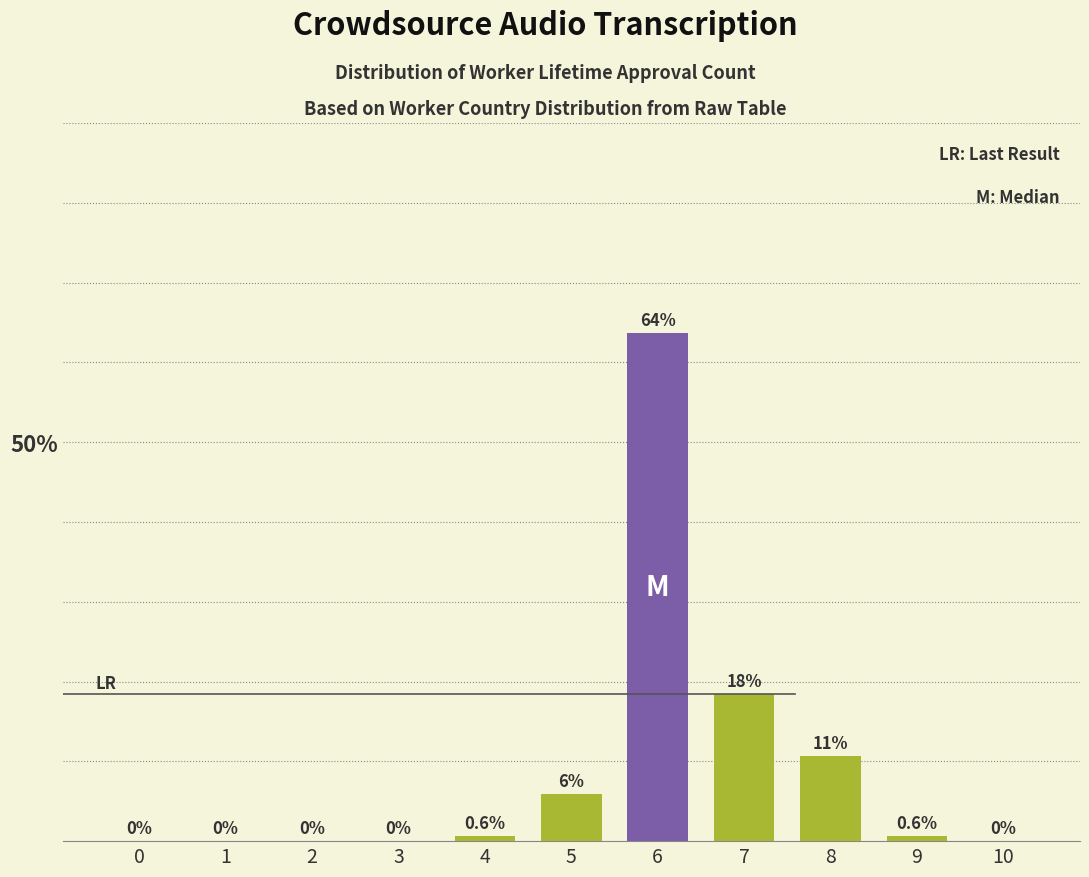

What is the maximum value shown in the chart?

63.7